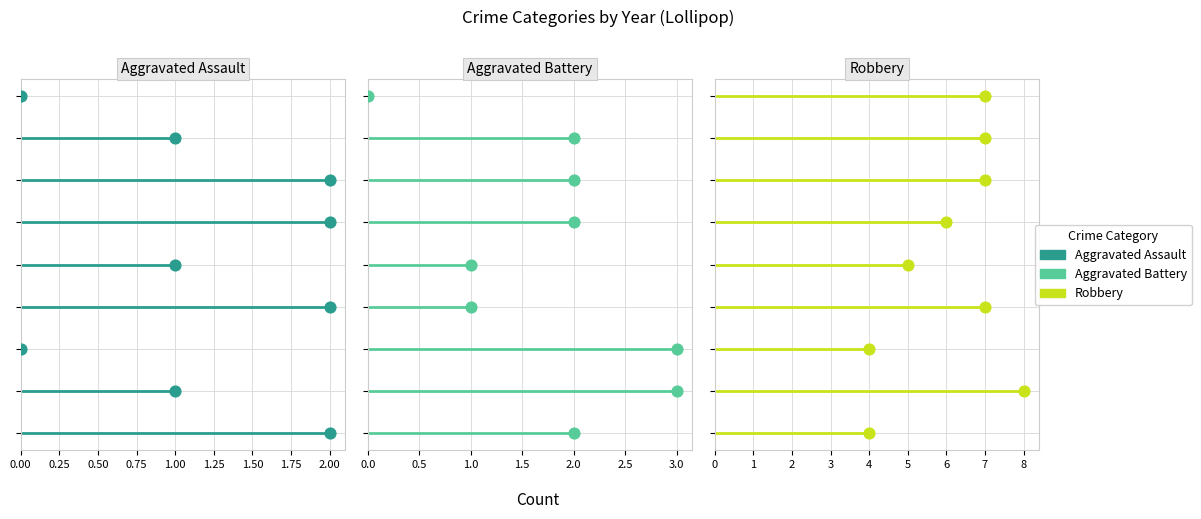

Which series reaches the maximum Y coordinate?

Robbery